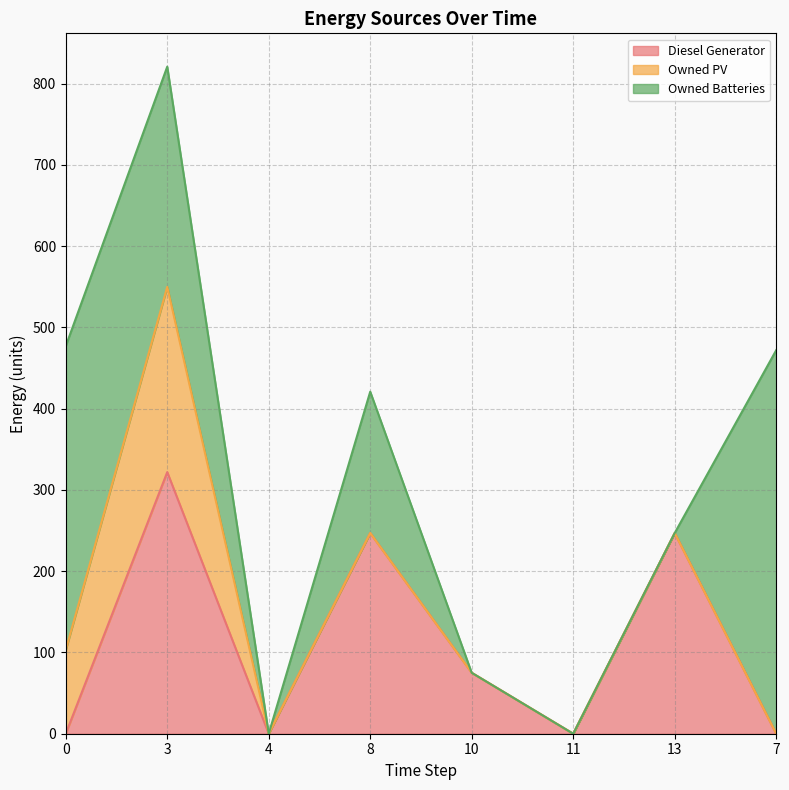

Which series changed the most between 11 and 13?

Diesel Generator